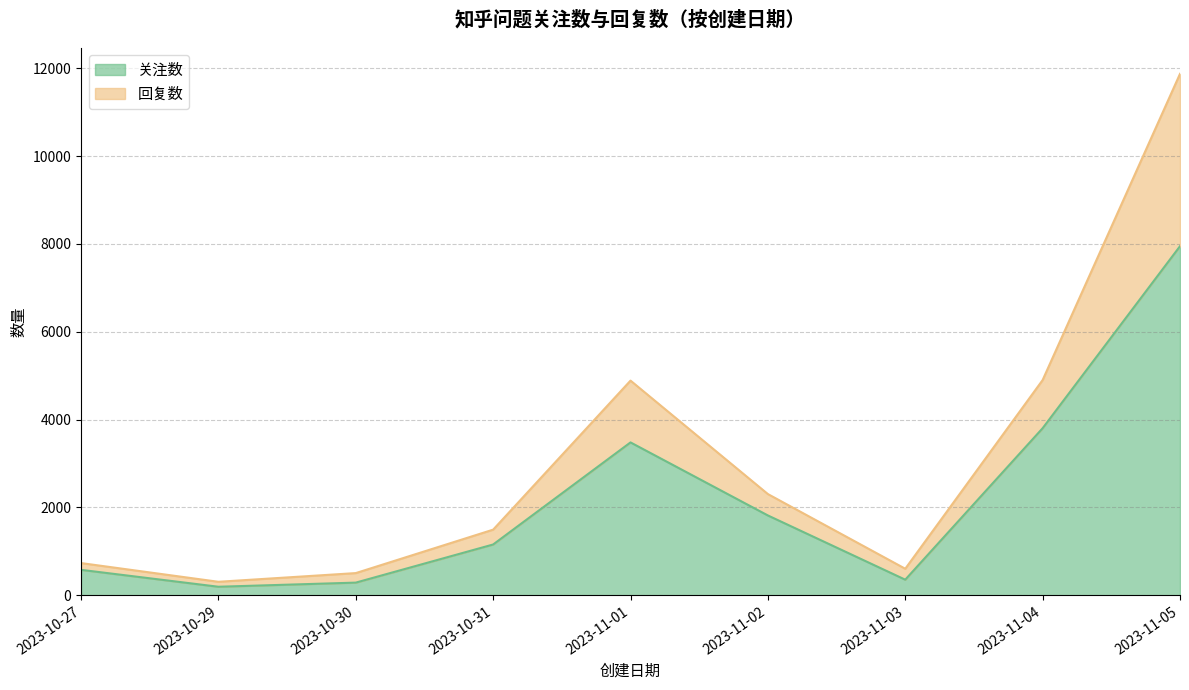

Which series has the largest range (max minus min)?

回复数